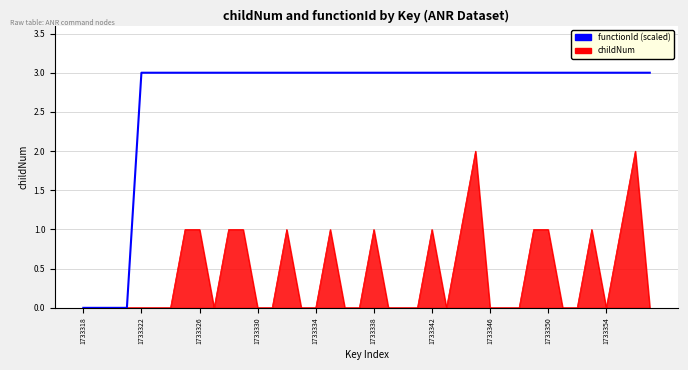

List the series in order of their overall mean, lowest first.

childNum, functionId (scaled)